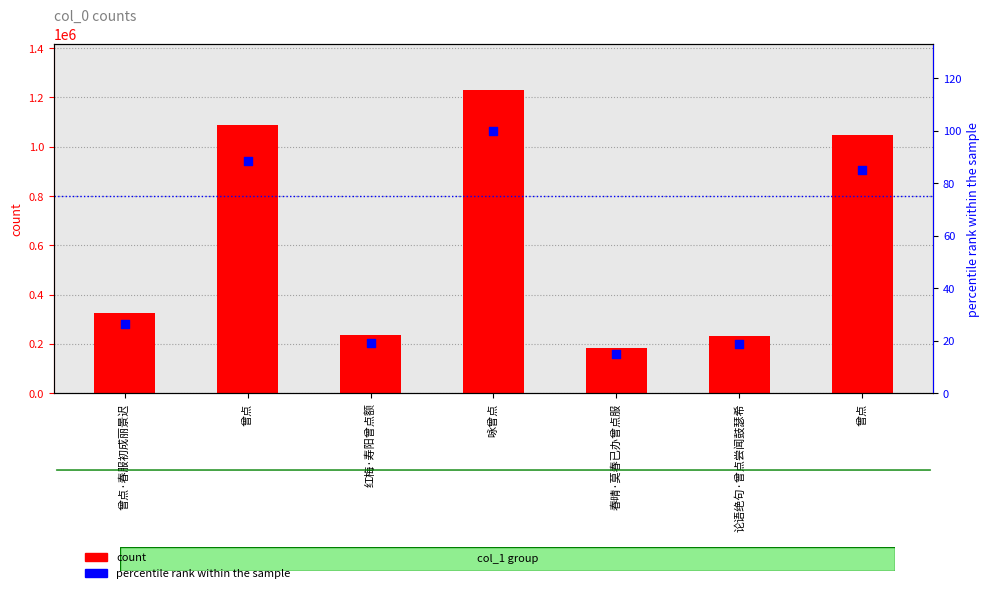

Which series has the largest total across all categories?

col_0